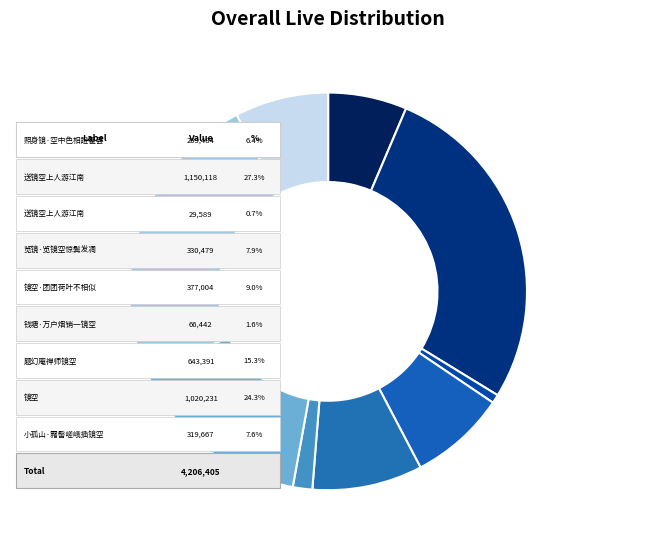

Does any single category account for the majority?

No